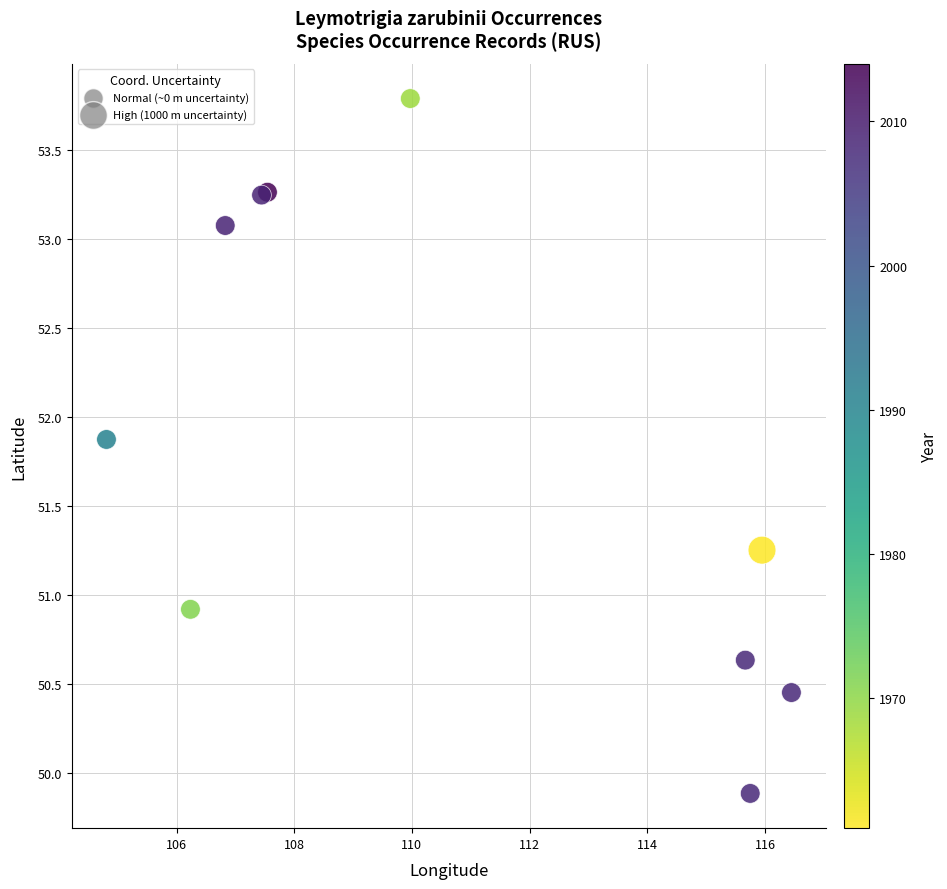

What Y value in the scatter plot is closest to 51?

50.9